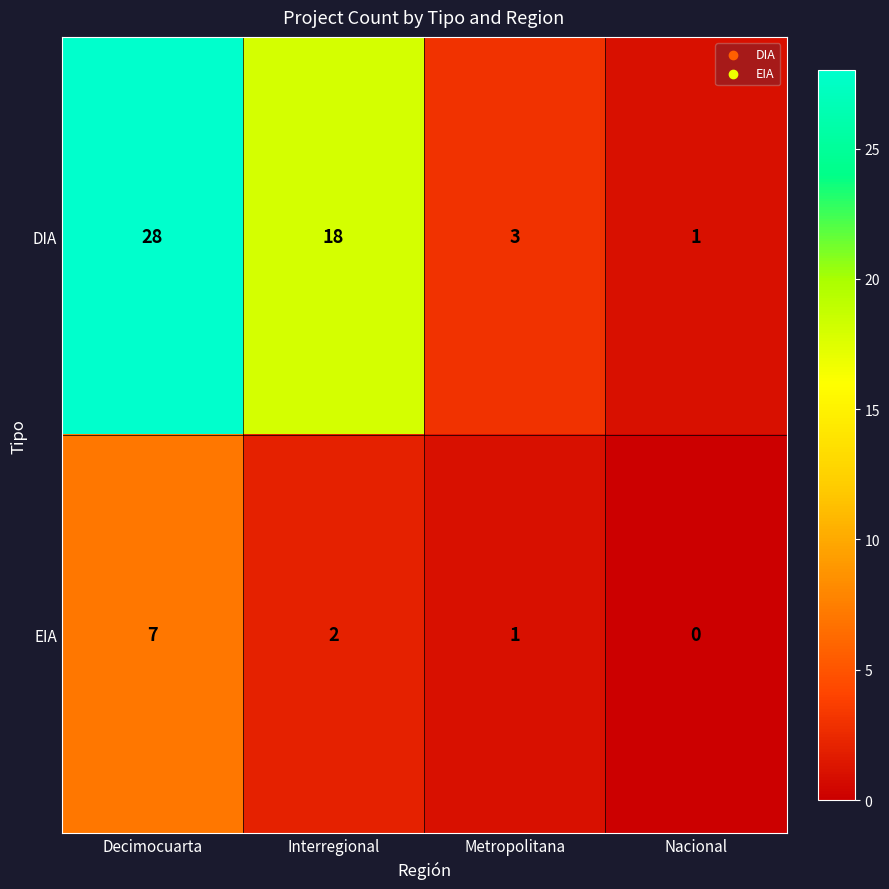

What is the approximate value of DIA at Interregional, to the nearest 10?

20